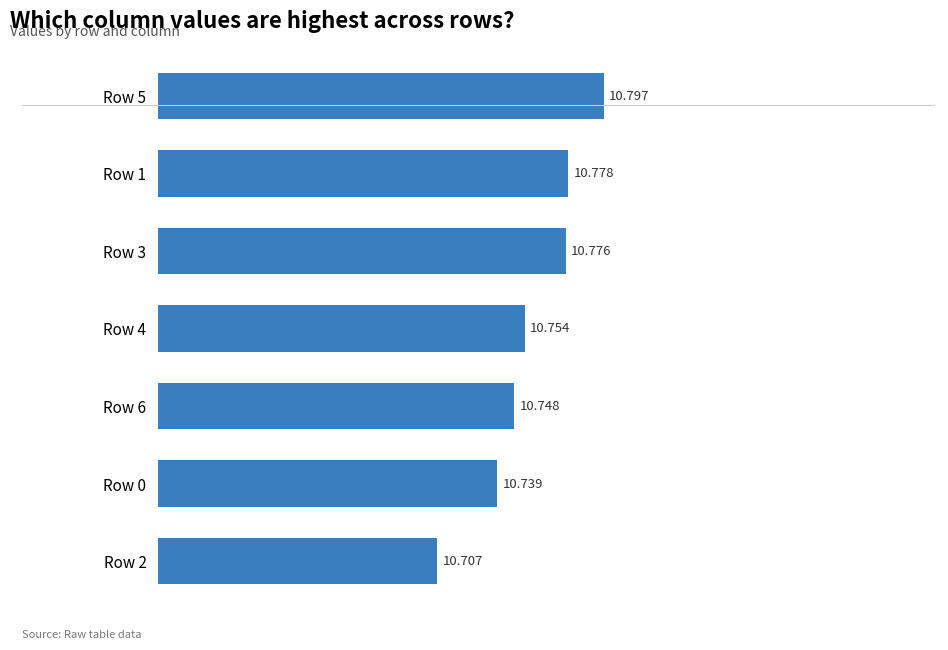

Does the chart contain stacked bars?

No